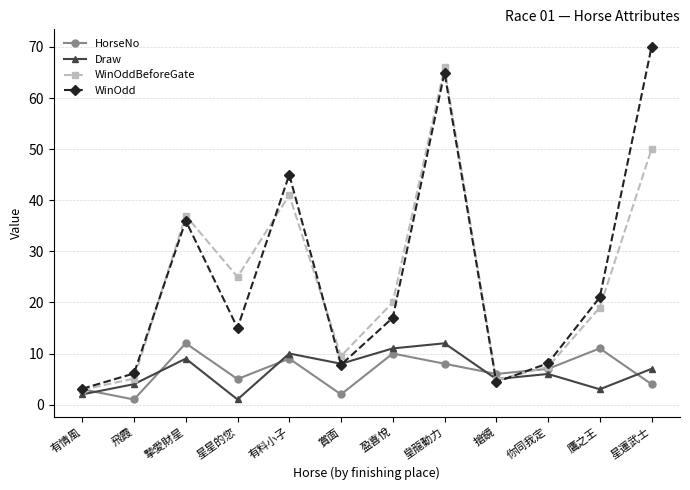

At which category is the sum across all series the highest?

皇龍動力